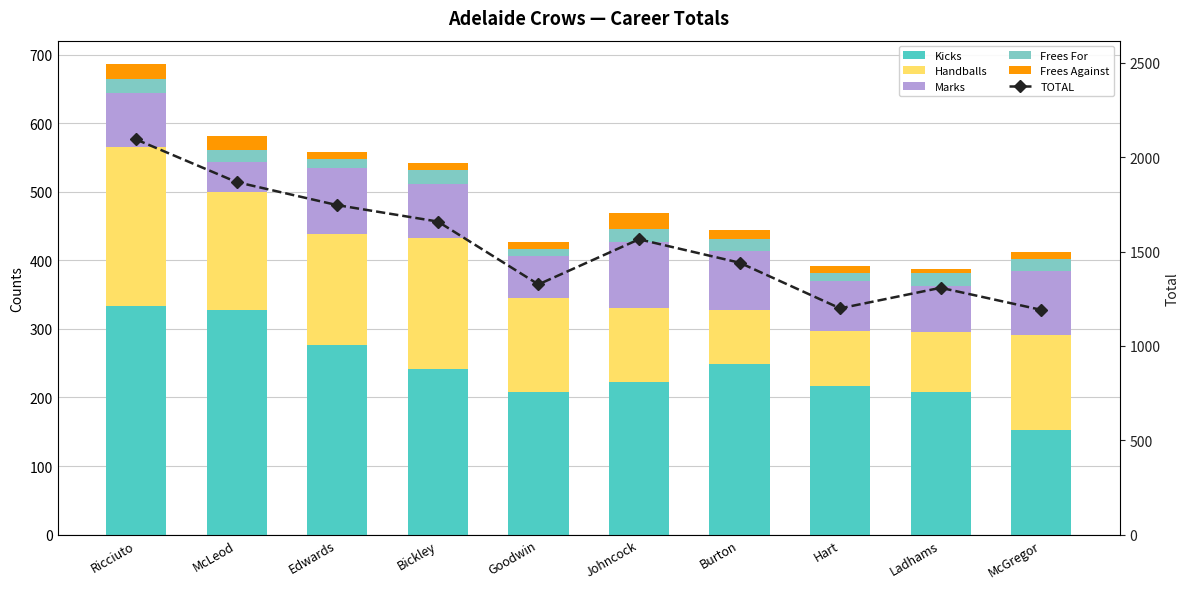

How many categories are shown in the chart?

10